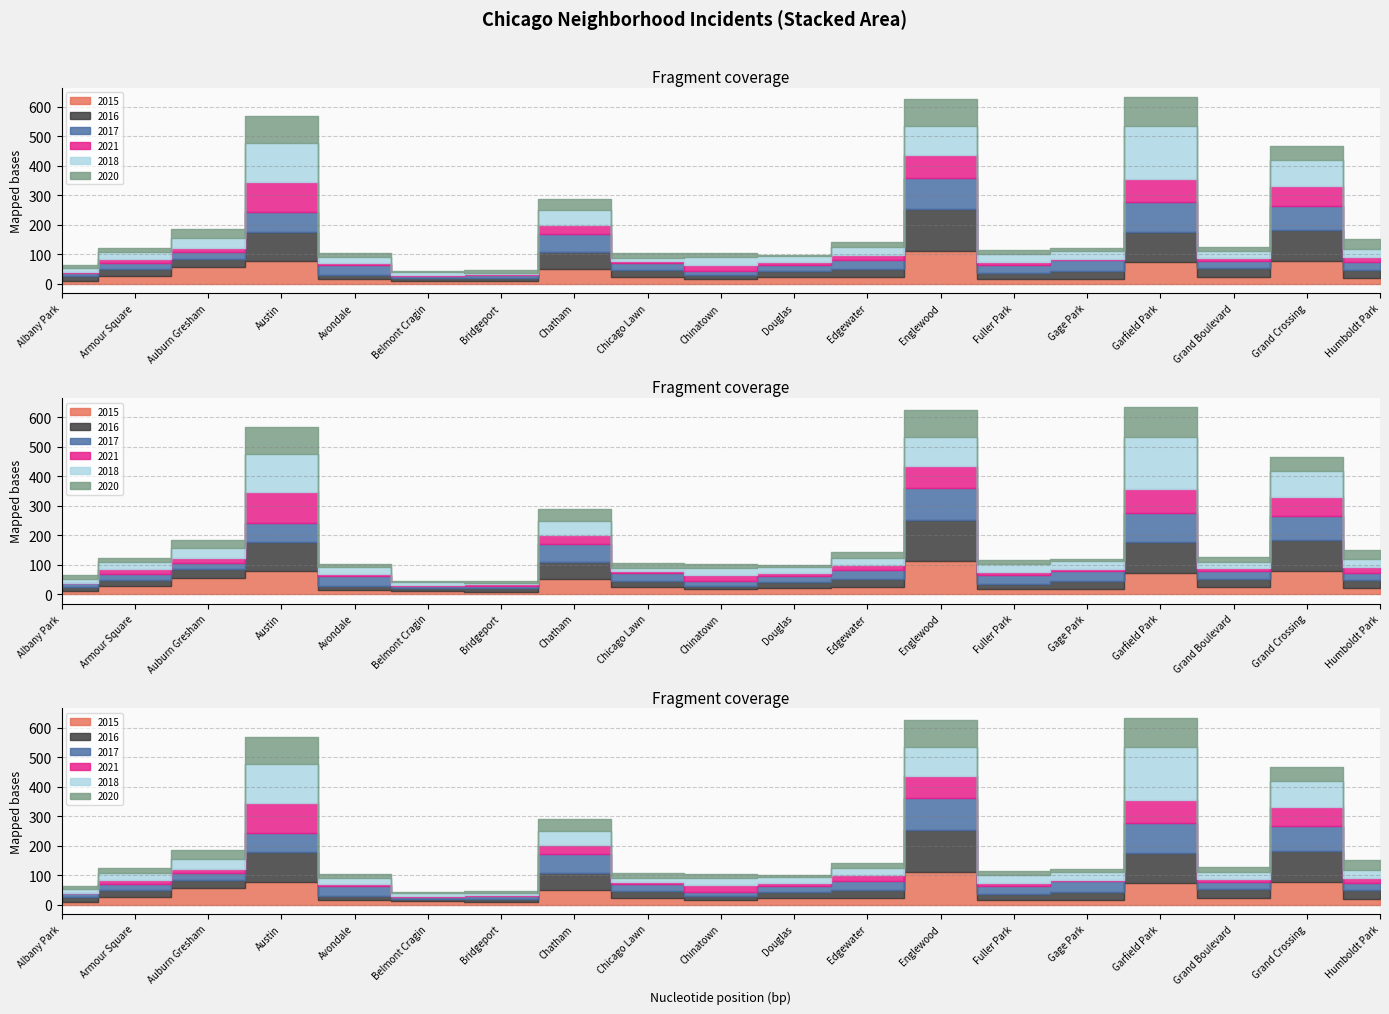

The 2015 series shows 15 at Belmont Cragin. True or false?

False